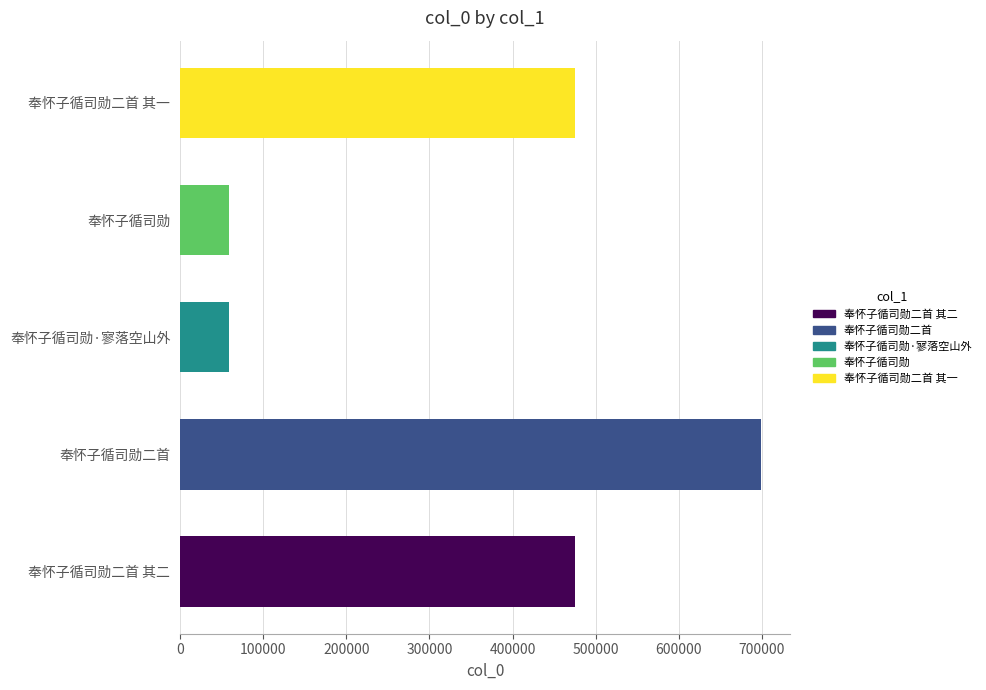

The value at 奉怀子循司勋二首 其一 is 189596. True or false?

False